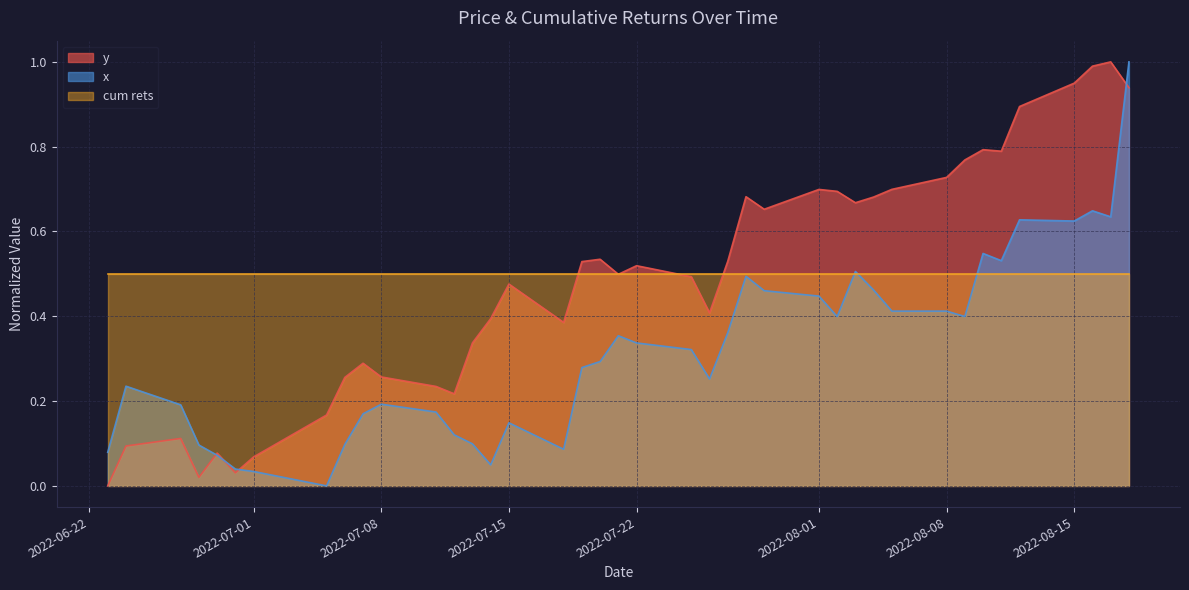

Is it true that y equals 0.7 at 2022-08-01?

True